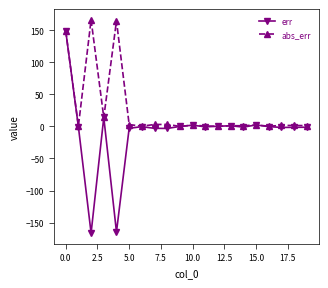

What is the average value of the err series?

-8.9